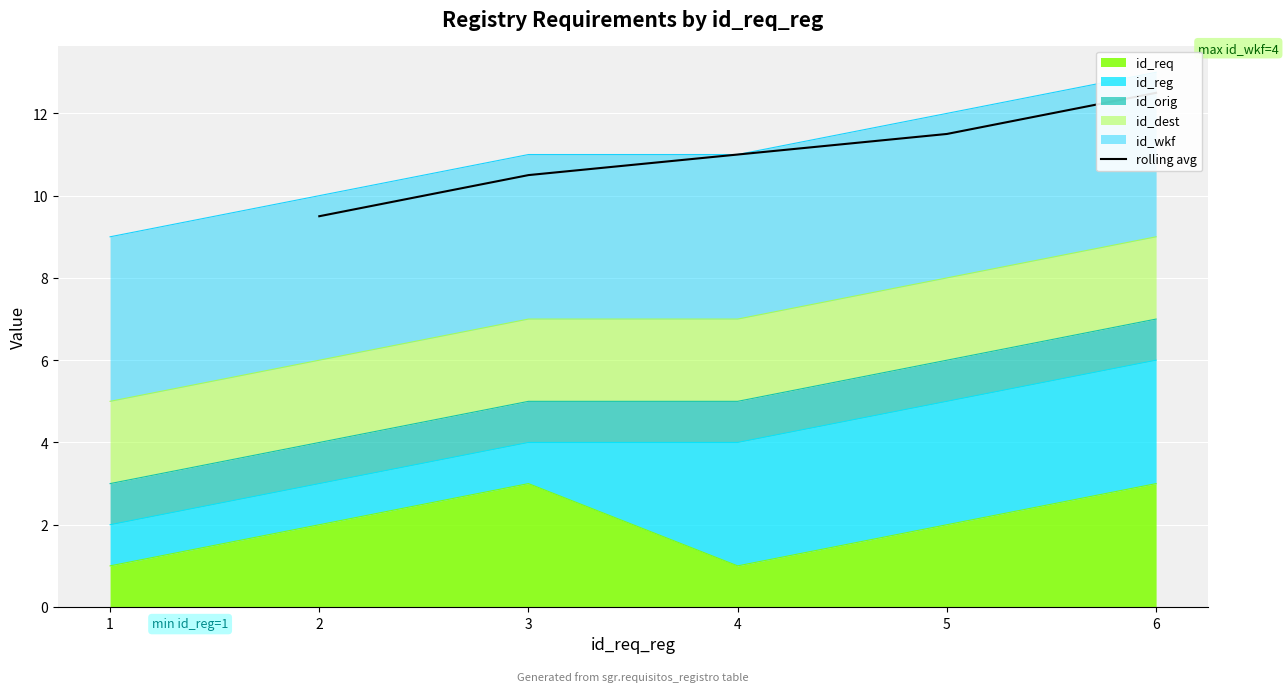

The value of id_req at 1 is 0. True or false?

False